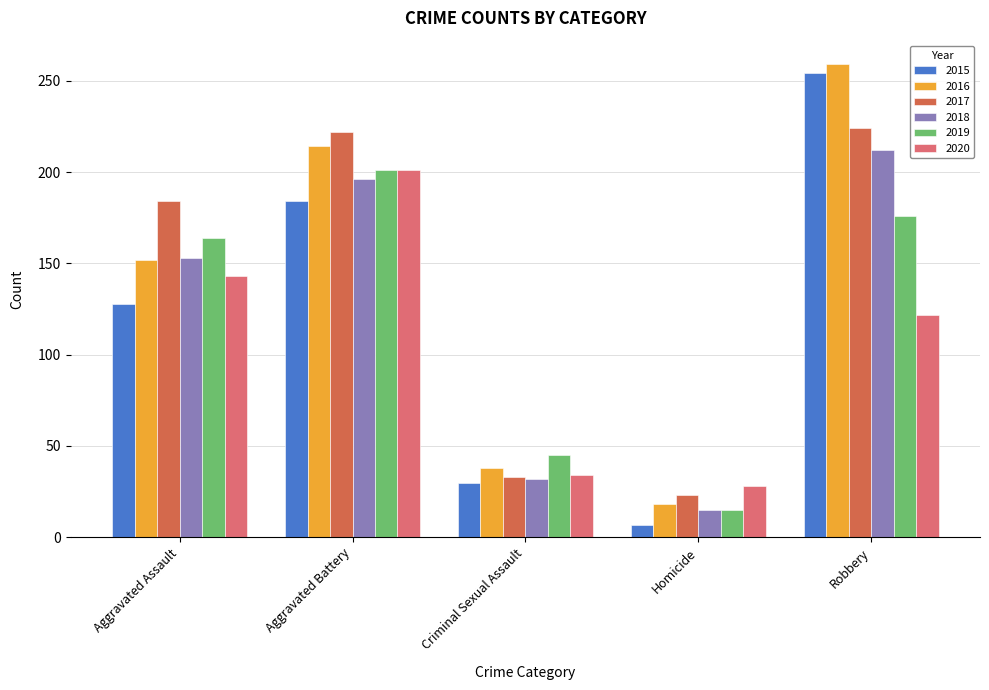

Between Aggravated Assault and Aggravated Battery, which series saw the biggest shift?

2016